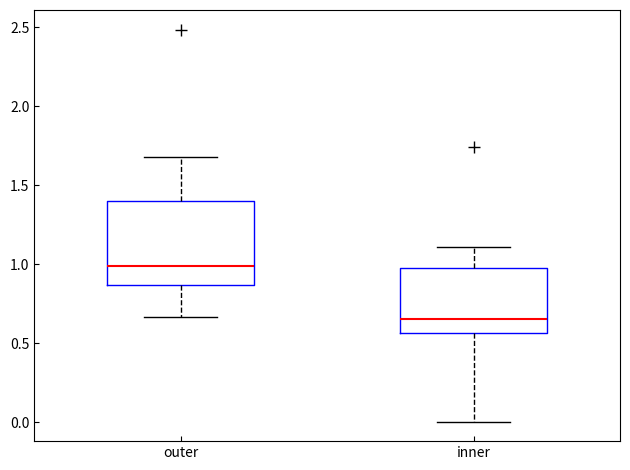

Comparing the boxes themselves (not the whiskers), which one is the tallest?

outer